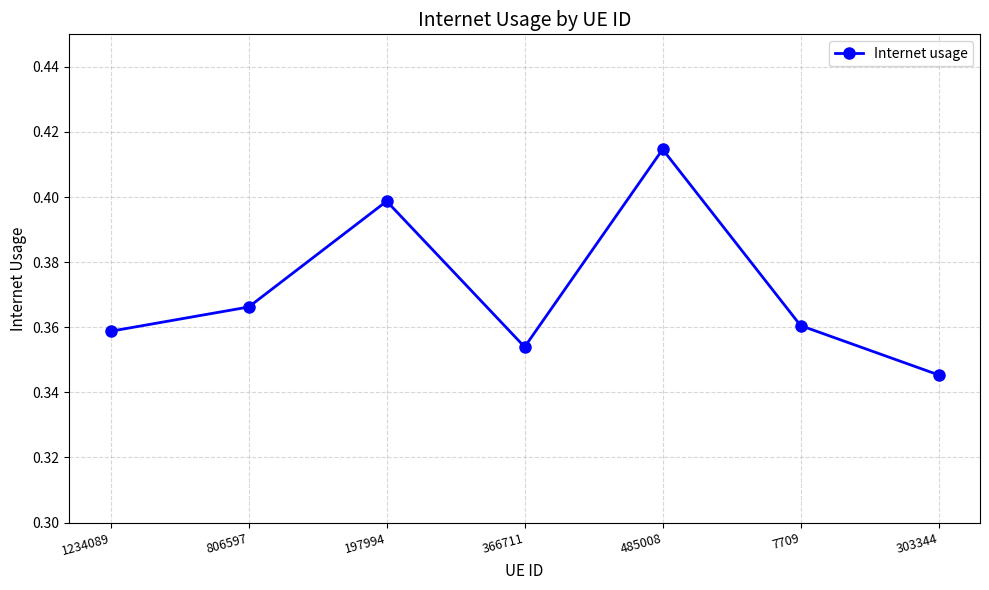

List the labels in order of value, smallest first.

303344, 366711, 1234089, 7709, 806597, 197994, 485008